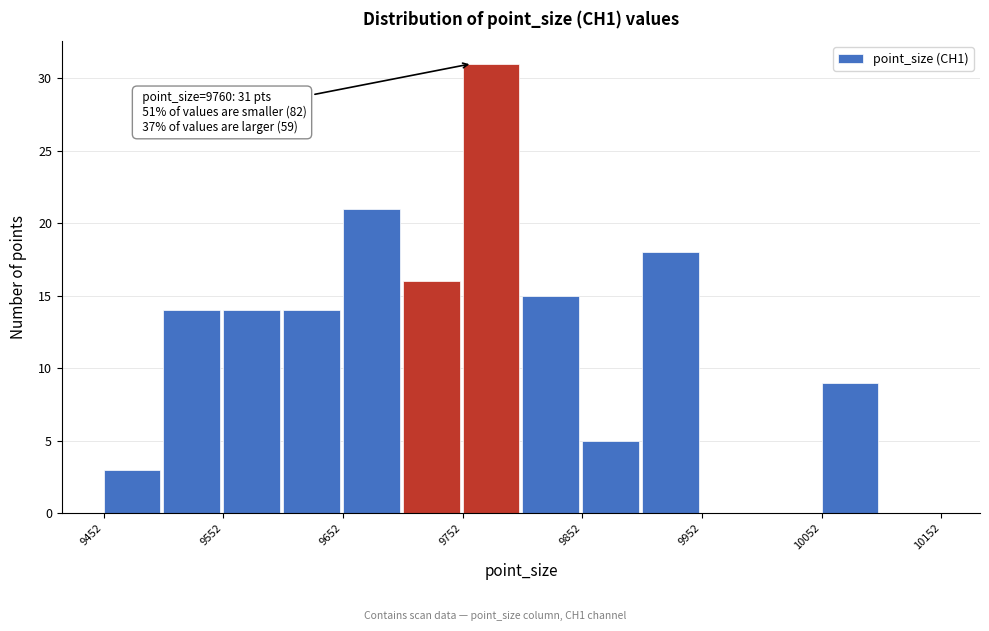

Over which range of the x-axis is the bar tallest?

9752 to 9802